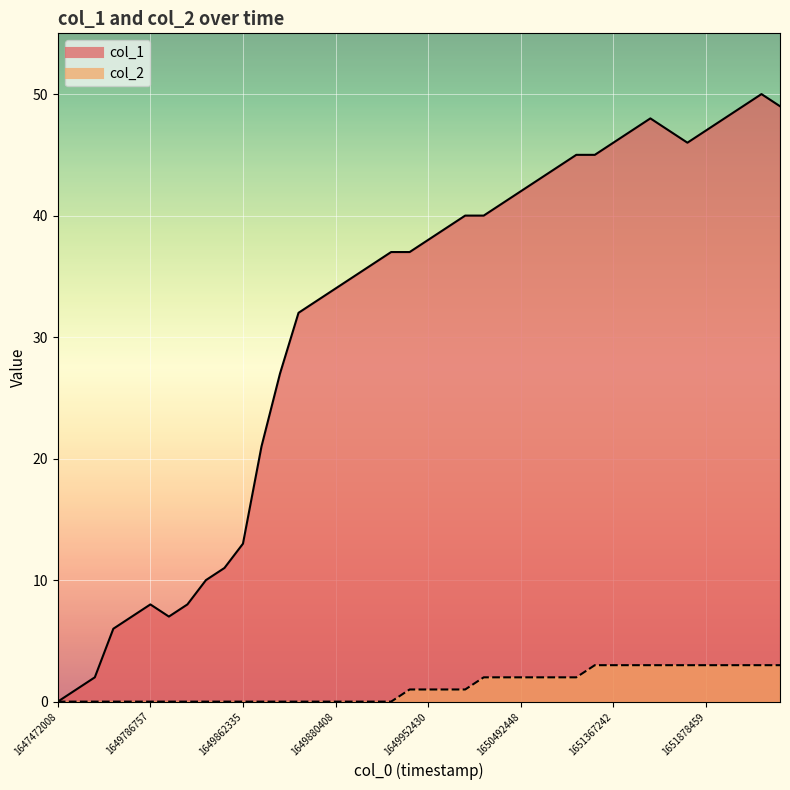

Between 34 and 36, which series saw the biggest shift?

col_1